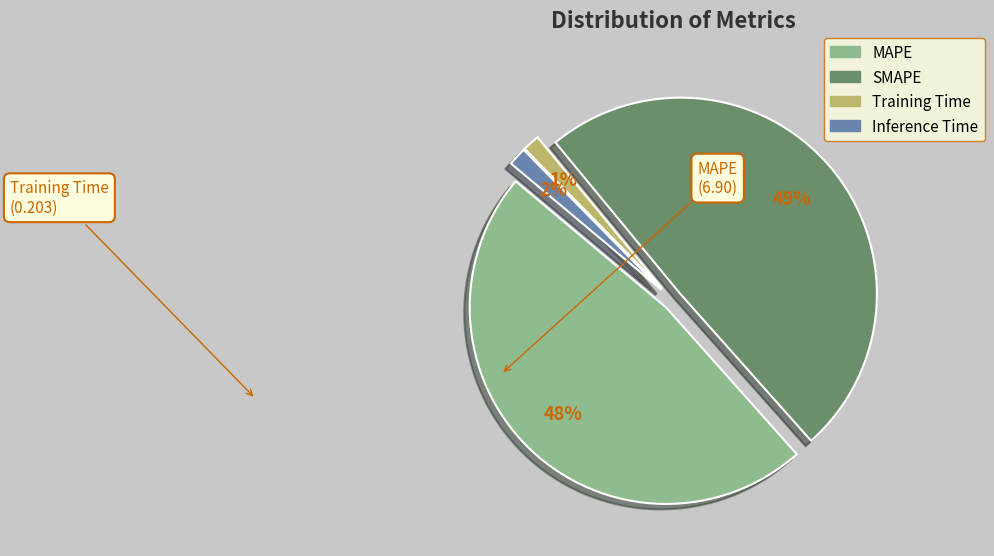

To the nearest percent, what portion does Inference Time represent?

2%